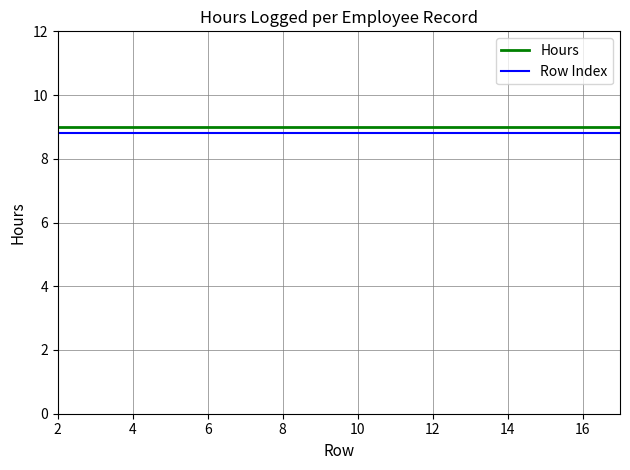

What is the average value of the Row Index series?

8.8